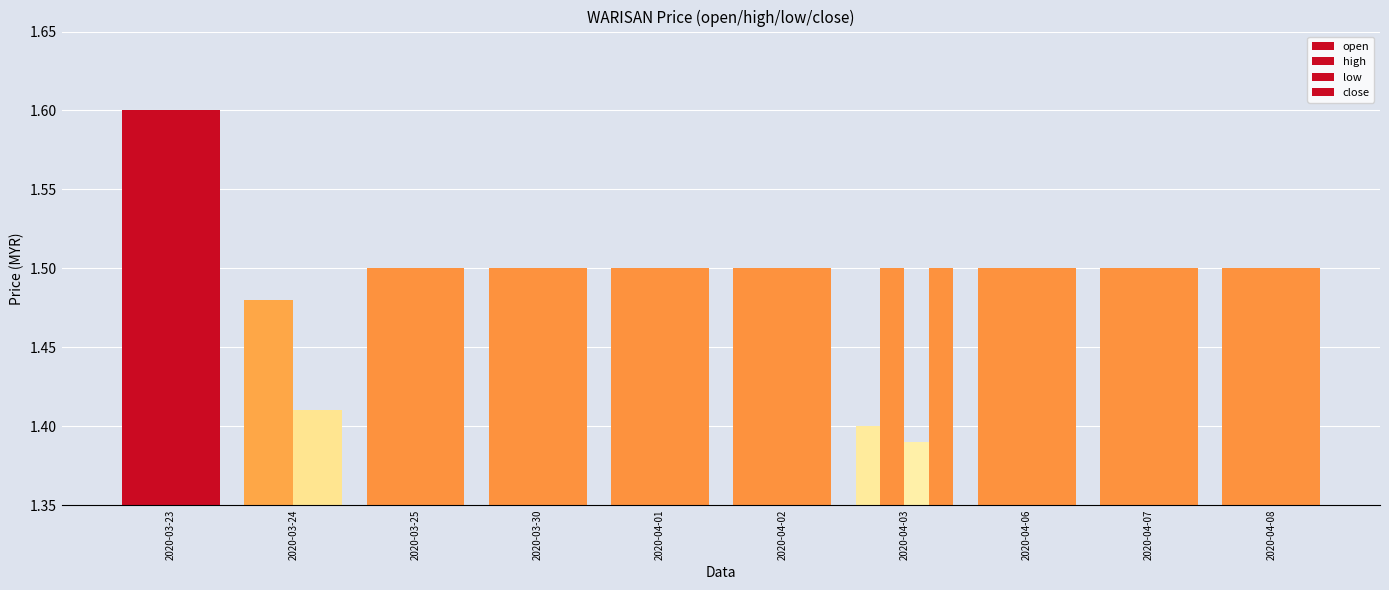

What position from the right is 2020-04-01?

6